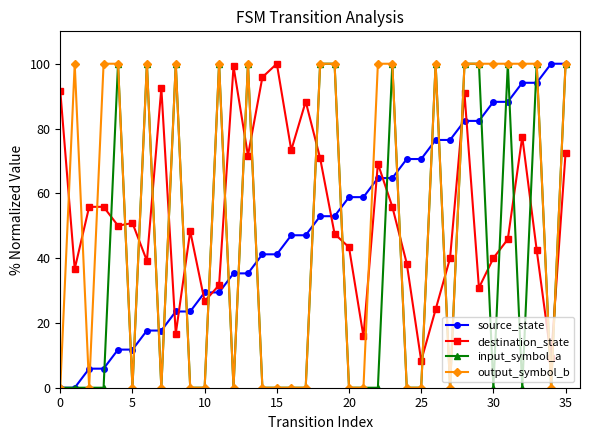

True or false: output_symbol_b has more than 0 points higher than both neighbors.

True